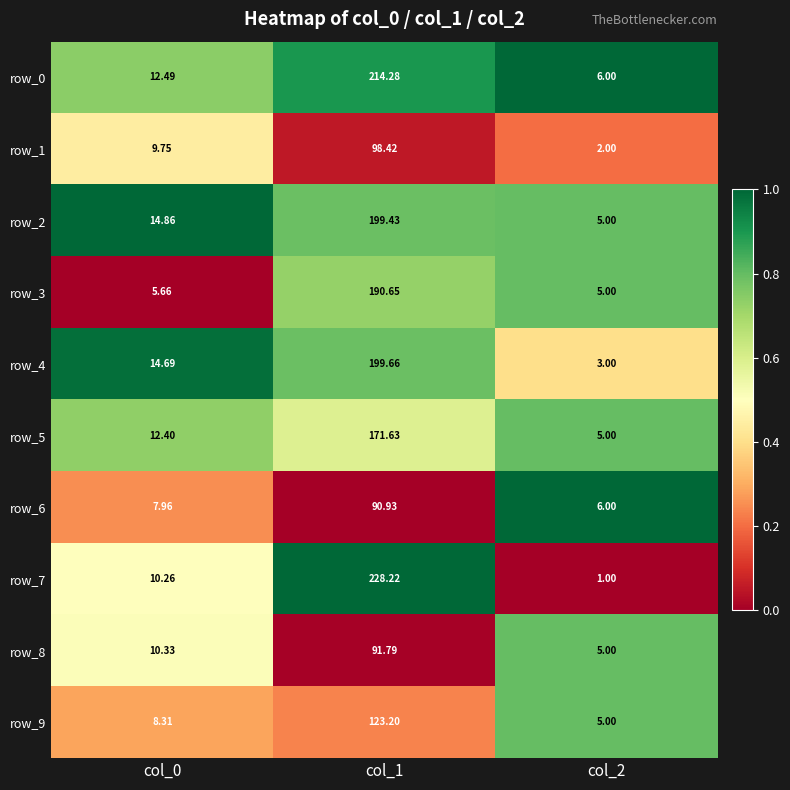

How many data points does each series have?

3